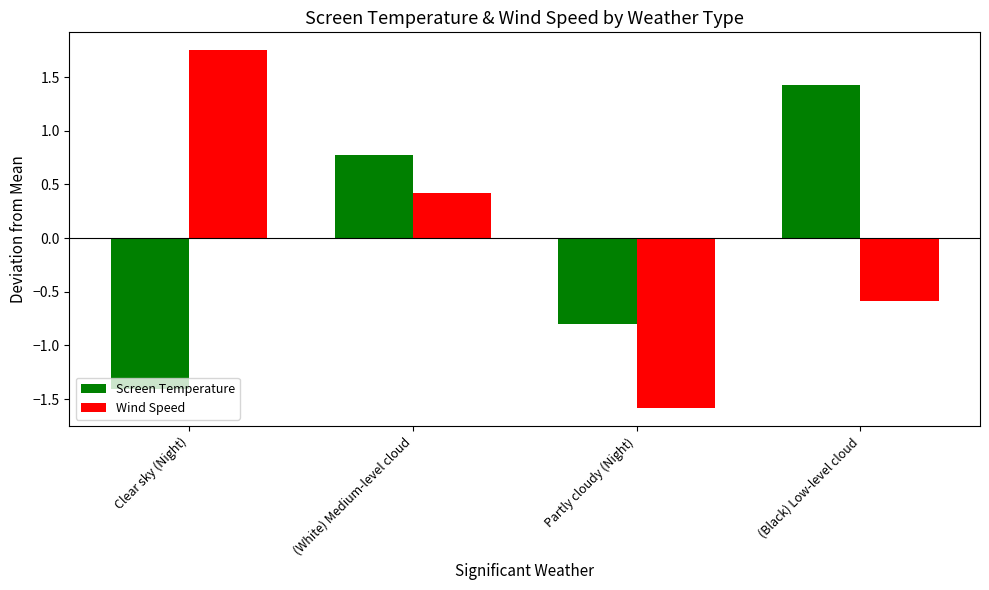

Count the Wind Speed values in the range 0 to 1.

1